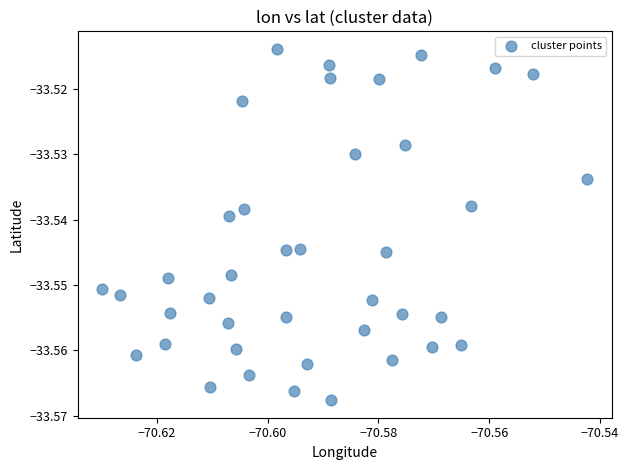

Count the number of points in this scatter plot.

40